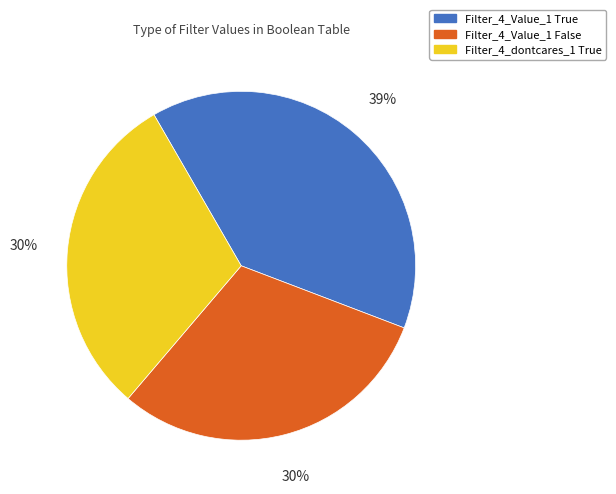

Is there any slice that represents more than half of the pie?

No